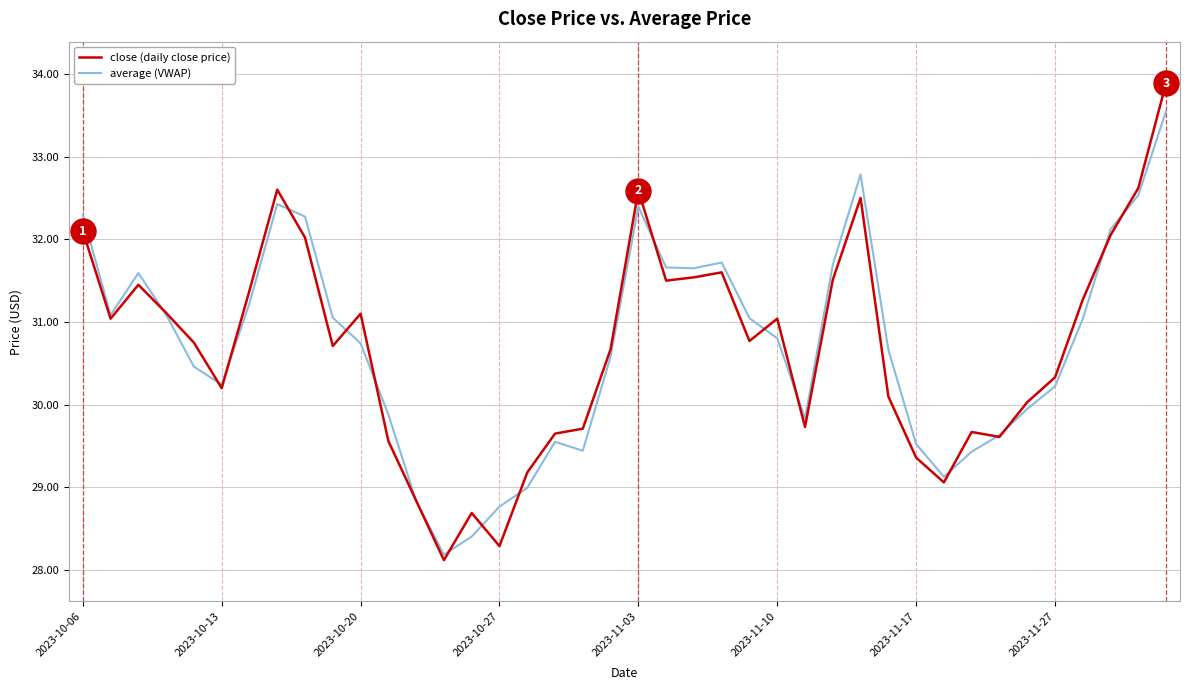

What is the maximum value shown in the chart?

33.9